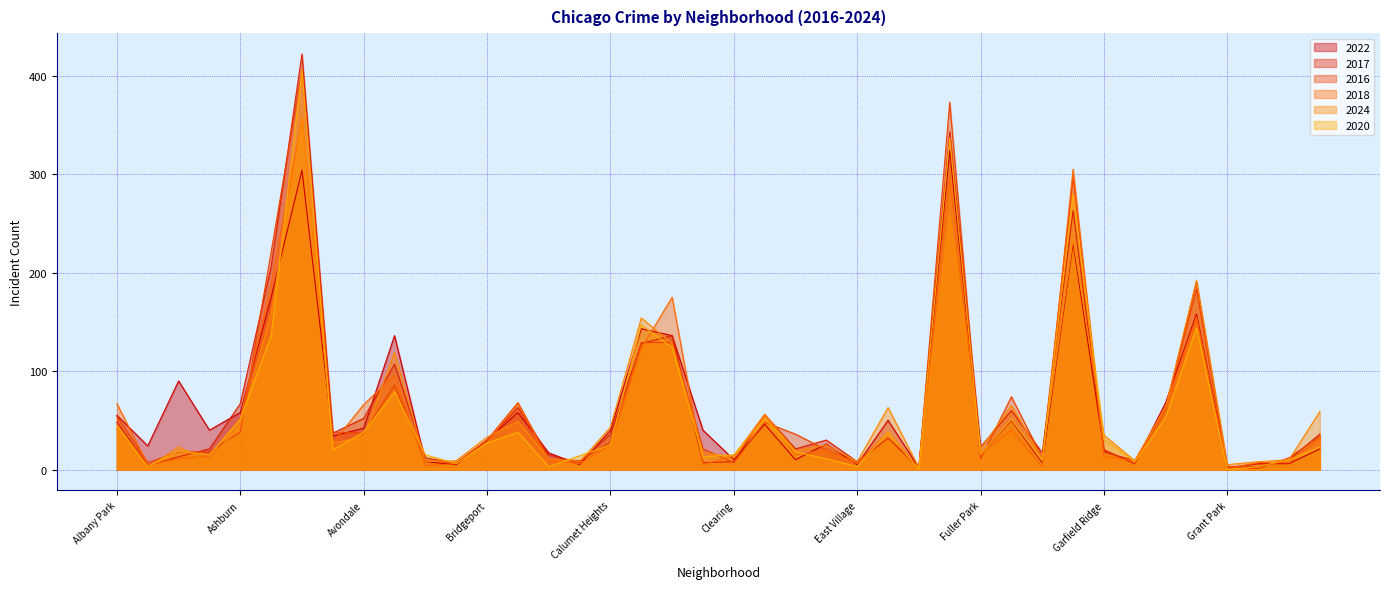

Reading left to right, list all the values displayed in this chart.

2022: Albany Park=55	Andersonville=24	Archer Heights=90	Armour Square=40	Ashburn=58	Auburn Gresham=175	Austin=304	Avalon Park=34	Avondale=42	Belmont Cragin=136	Beverly=8	Boystown=5	Bridgeport=30	Brighton Park=58	Bucktown=17	Burnside=5	Calumet Heights=40	Chatham=143	Chicago Lawn=136	Chinatown=40	Clearing=10	Douglas=46	Dunning=10	East Side=26	East Village=5	Edgewater=50	Edison Park=2	Englewood=324	Fuller Park=16	Gage Park=50	Galewood=7	Garfield Park=230	Garfield Ridge=20	Gold Coast=6	Grand Boulevard=68	Grand Crossing=158	Grant Park=2	Greektown=6	Hegewisch=6	Hermosa=21
2017: Albany Park=48	Andersonville=4	Archer Heights=13	Armour Square=21	Ashburn=67	Auburn Gresham=206	Austin=422	Avalon Park=37	Avondale=52	Belmont Cragin=107	Beverly=12	Boystown=6	Bridgeport=29	Brighton Park=63	Bucktown=15	Burnside=7	Calumet Heights=36	Chatham=128	Chicago Lawn=136	Chinatown=7	Clearing=8	Douglas=56	Dunning=21	East Side=30	East Village=8	Edgewater=32	Edison Park=3	Englewood=343	Fuller Park=23	Gage Park=60	Galewood=17	Garfield Park=263	Garfield Ridge=18	Gold Coast=9	Grand Boulevard=62	Grand Crossing=191	Grant Park=2	Greektown=3	Hegewisch=10	Hermosa=36
2016: Albany Park=54	Andersonville=7	Archer Heights=18	Armour Square=18	Ashburn=38	Auburn Gresham=221	Austin=406	Avalon Park=38	Avondale=37	Belmont Cragin=86	Beverly=9	Boystown=7	Bridgeport=30	Brighton Park=68	Bucktown=11	Burnside=9	Calumet Heights=28	Chatham=129	Chicago Lawn=129	Chinatown=21	Clearing=7	Douglas=48	Dunning=36	East Side=20	East Village=7	Edgewater=32	Edison Park=1	Englewood=373	Fuller Park=11	Gage Park=74	Galewood=12	Garfield Park=297	Garfield Ridge=19	Gold Coast=6	Grand Boulevard=63	Grand Crossing=183	Grant Park=3	Greektown=1	Hegewisch=12	Hermosa=34
2018: Albany Park=67	Andersonville=5	Archer Heights=11	Armour Square=14	Ashburn=52	Auburn Gresham=188	Austin=357	Avalon Park=27	Avondale=66	Belmont Cragin=96	Beverly=4	Boystown=6	Bridgeport=28	Brighton Park=67	Bucktown=9	Burnside=6	Calumet Heights=25	Chatham=123	Chicago Lawn=175	Chinatown=5	Clearing=14	Douglas=56	Dunning=15	East Side=20	East Village=6	Edgewater=38	Edison Park=1	Englewood=295	Fuller Park=16	Gage Park=40	Galewood=3	Garfield Park=305	Garfield Ridge=13	Gold Coast=9	Grand Boulevard=64	Grand Crossing=155	Grant Park=1	Greektown=7	Hegewisch=7	Hermosa=32
2024: Albany Park=41	Andersonville=2	Archer Heights=23	Armour Square=8	Ashburn=46	Auburn Gresham=159	Austin=357	Avalon Park=27	Avondale=33	Belmont Cragin=119	Beverly=8	Boystown=9	Bridgeport=33	Brighton Park=49	Bucktown=11	Burnside=8	Calumet Heights=43	Chatham=154	Chicago Lawn=128	Chinatown=17	Clearing=13	Douglas=56	Dunning=19	East Side=25	East Village=8	Edgewater=63	Edison Park=2	Englewood=258	Fuller Park=21	Gage Park=65	Galewood=11	Garfield Park=234	Garfield Ridge=35	Gold Coast=9	Grand Boulevard=63	Grand Crossing=192	Grant Park=5	Greektown=8	Hegewisch=10	Hermosa=59
2020: Albany Park=45	Andersonville=3	Archer Heights=19	Armour Square=15	Ashburn=51	Auburn Gresham=136	Austin=406	Avalon Park=20	Avondale=38	Belmont Cragin=79	Beverly=15	Boystown=6	Bridgeport=27	Brighton Park=38	Bucktown=3	Burnside=14	Calumet Heights=25	Chatham=147	Chicago Lawn=124	Chinatown=13	Clearing=15	Douglas=52	Dunning=18	East Side=11	East Village=3	Edgewater=38	Edison Park=0	Englewood=337	Fuller Park=16	Gage Park=51	Galewood=9	Garfield Park=280	Garfield Ridge=31	Gold Coast=8	Grand Boulevard=53	Grand Crossing=144	Grant Park=0	Greektown=3	Hegewisch=10	Hermosa=23